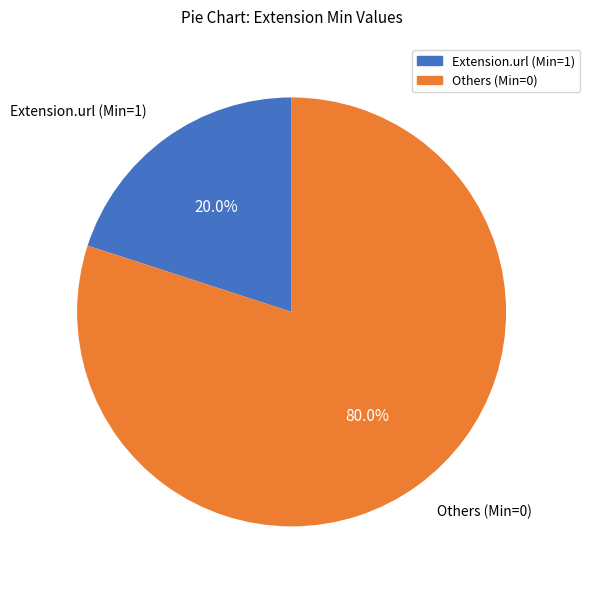

How many segments does this pie chart have?

2